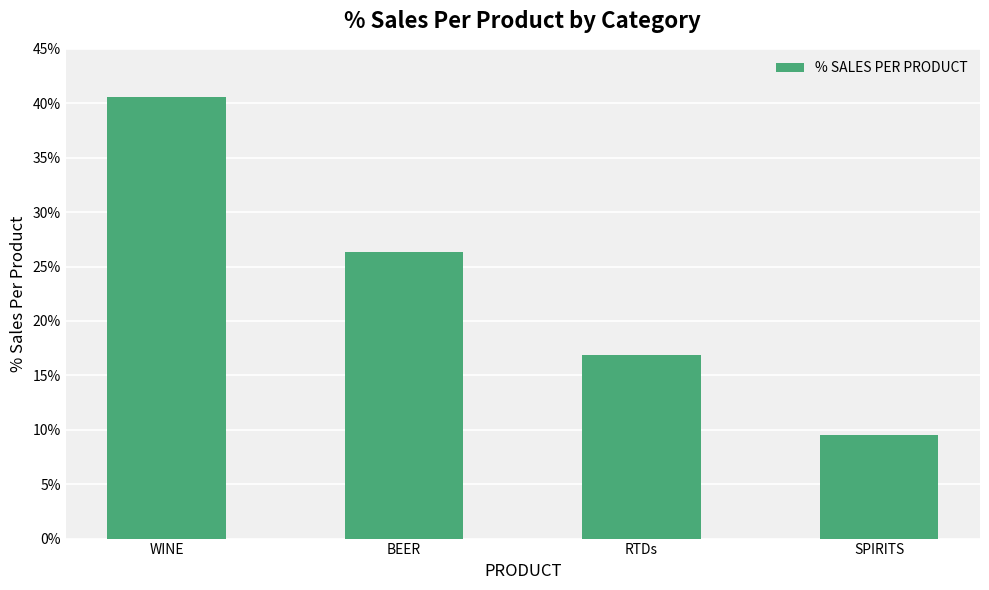

What is the greatest value displayed?

0.4